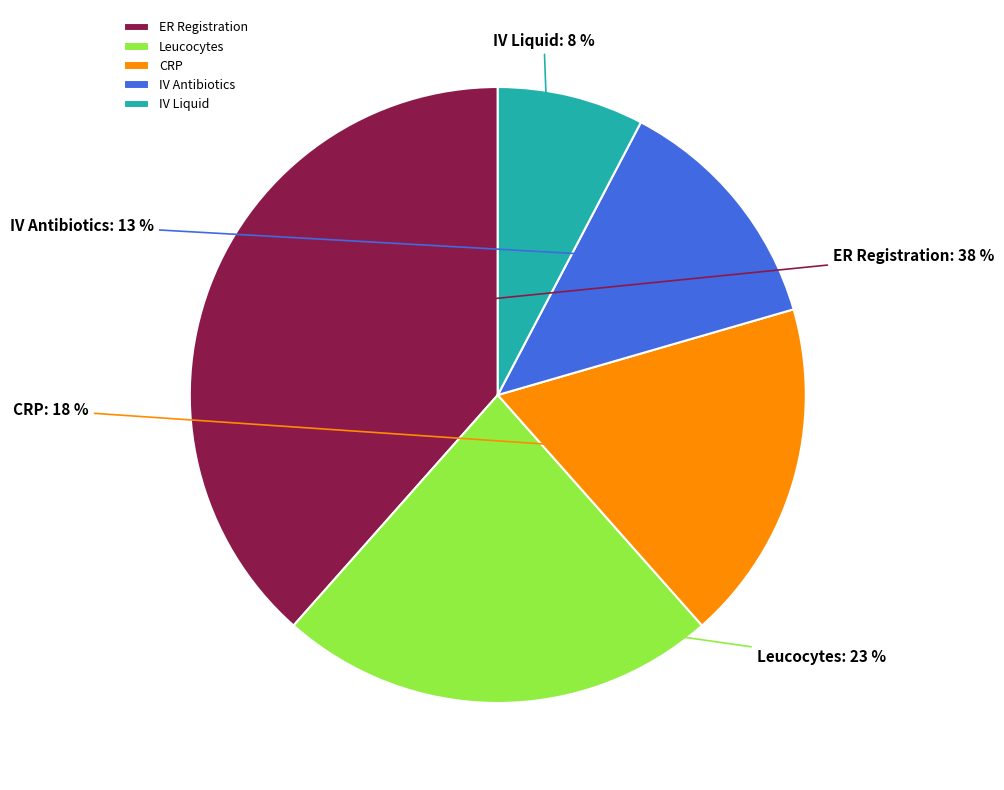

The CRP slice represents 9% of the pie. True or false?

False